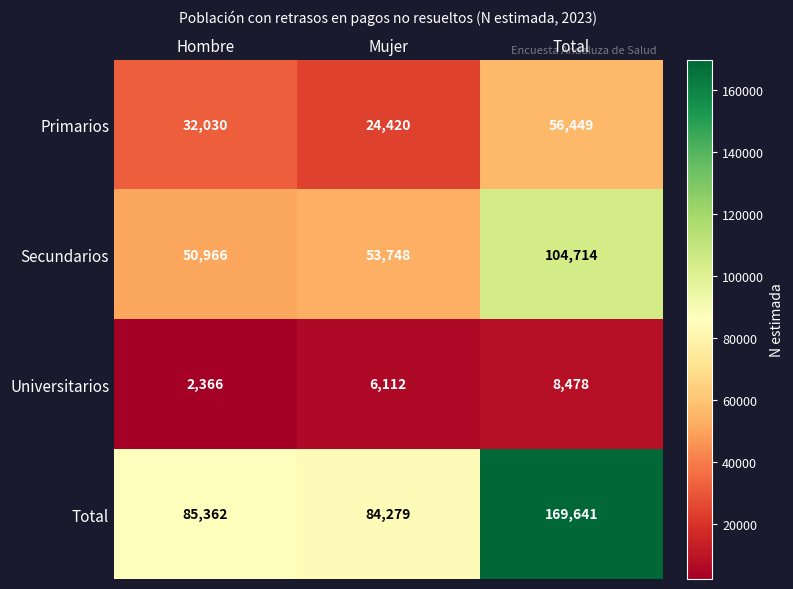

What is the sum of all Universitarios values?

16956